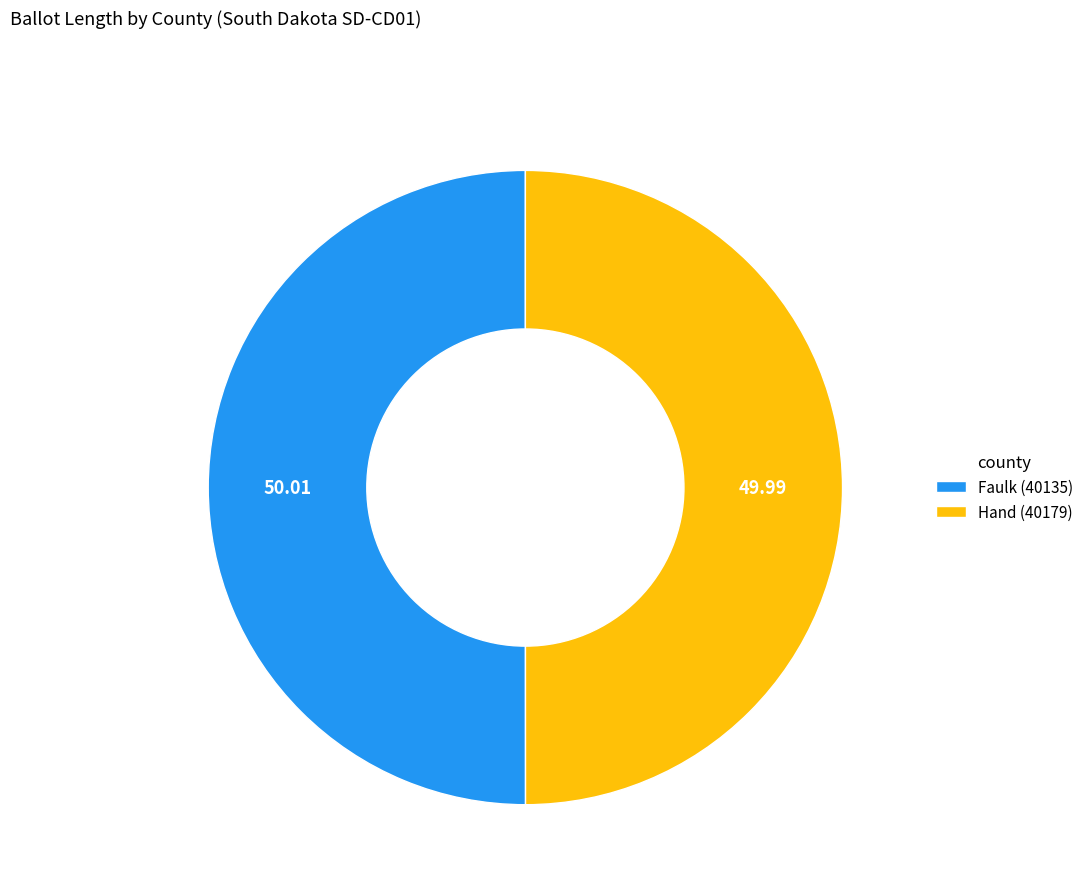

Combined, do Faulk (40135) and Hand (40179) account for over 50%?

Yes